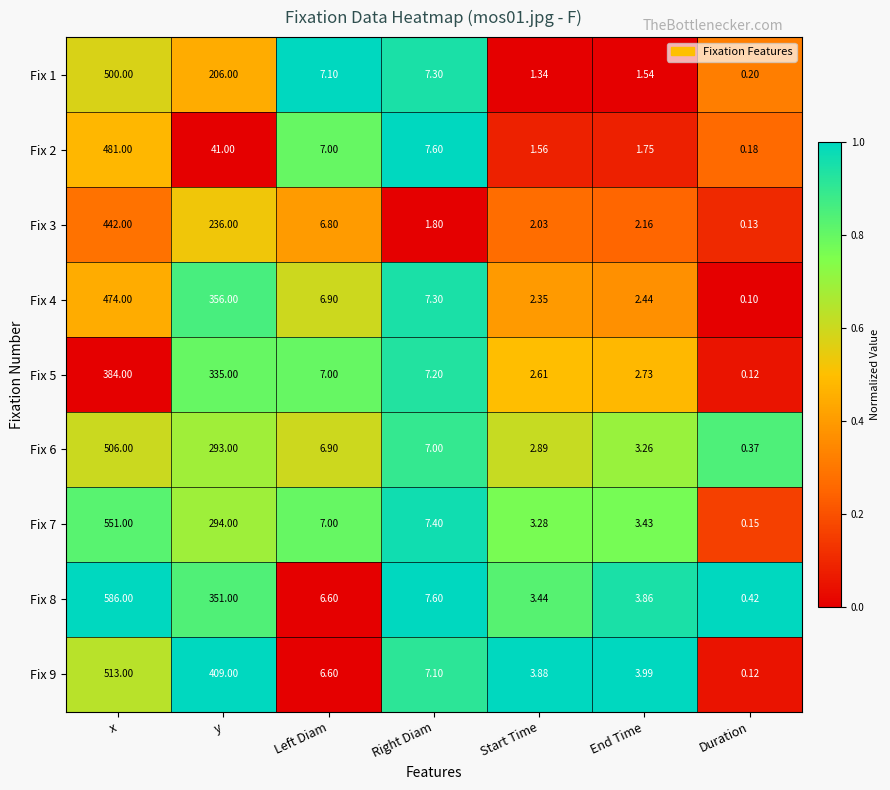

Which category has the highest value across all series?

x